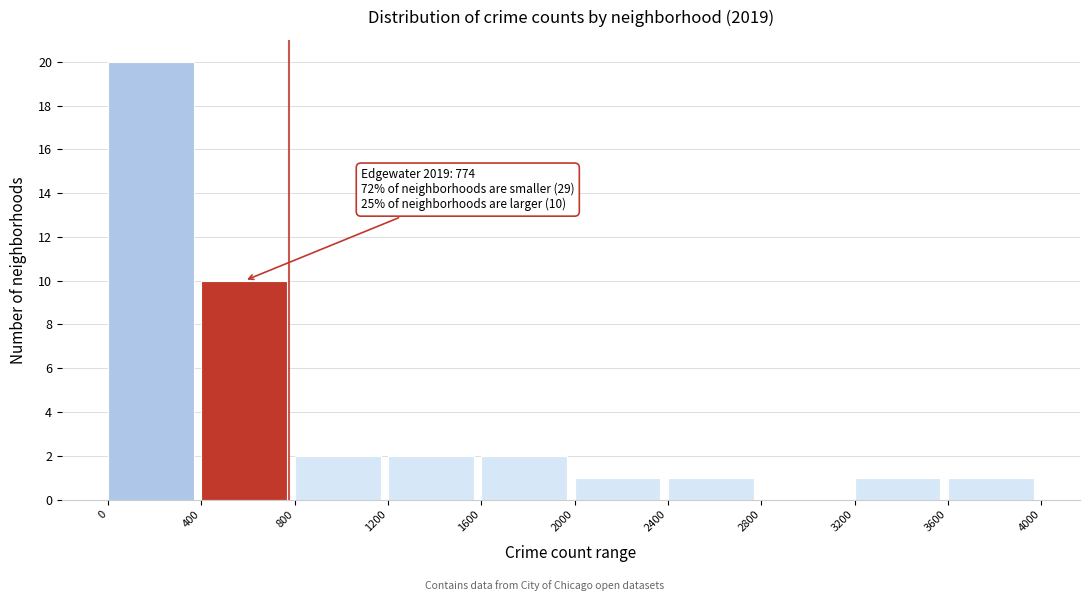

Which range on the x-axis has the tallest bar?

0 to 400